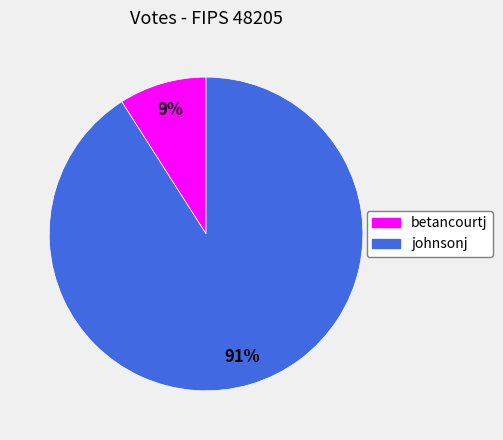

To the nearest percent, what is the difference between the betancourtj and johnsonj slice percentages?

82%